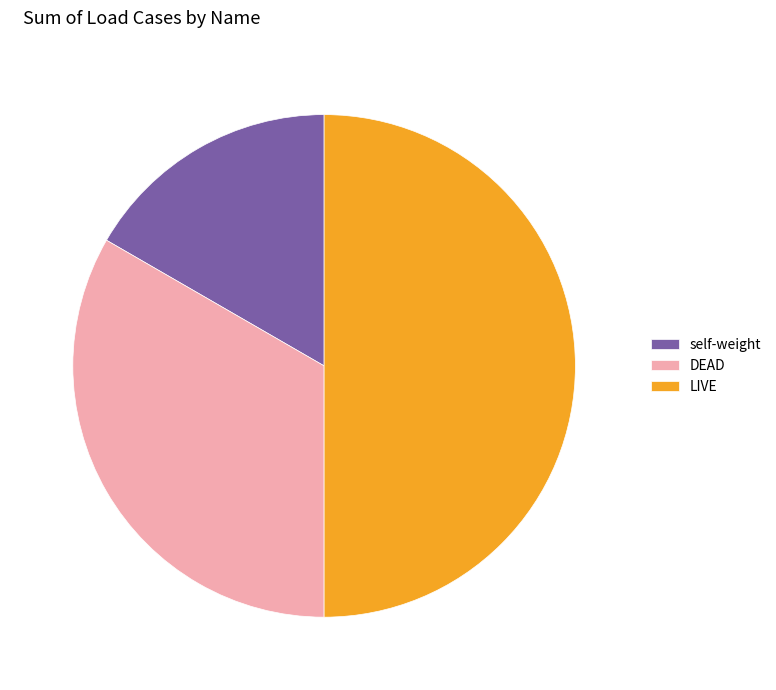

Which has a higher value, self-weight or LIVE?

LIVE